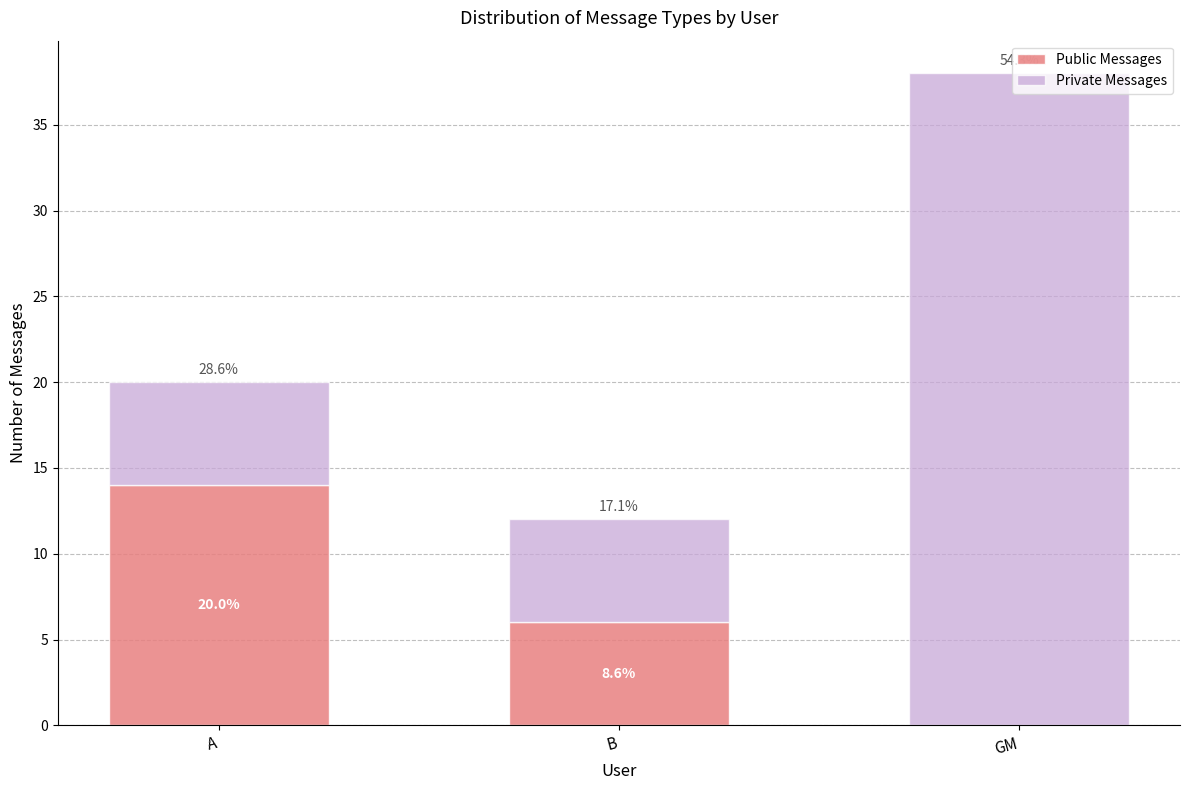

Between A and GM, which is larger?

A